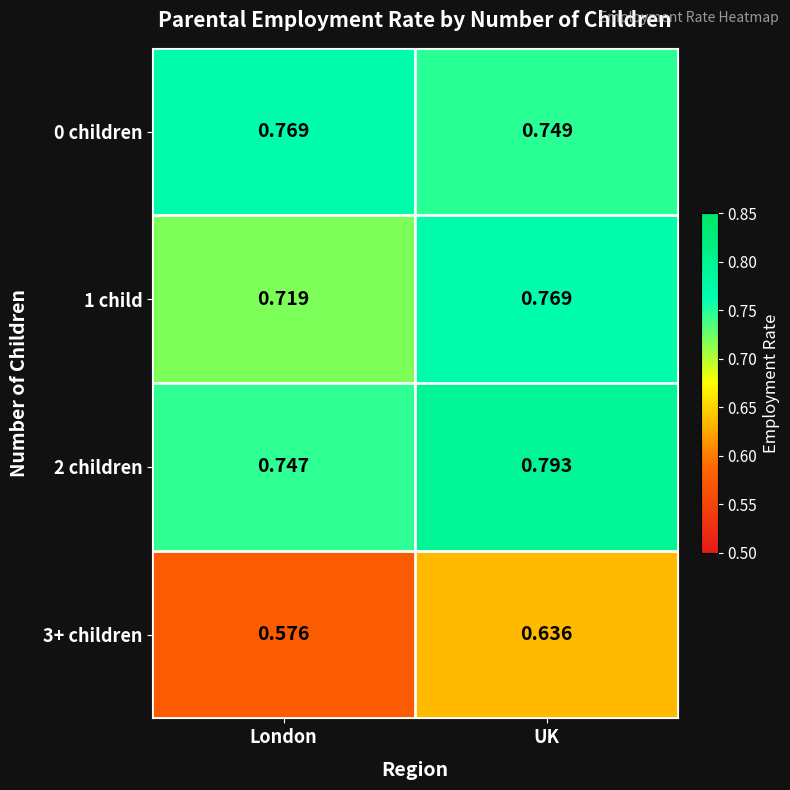

Between London and UK, which series saw the biggest shift?

3+ children